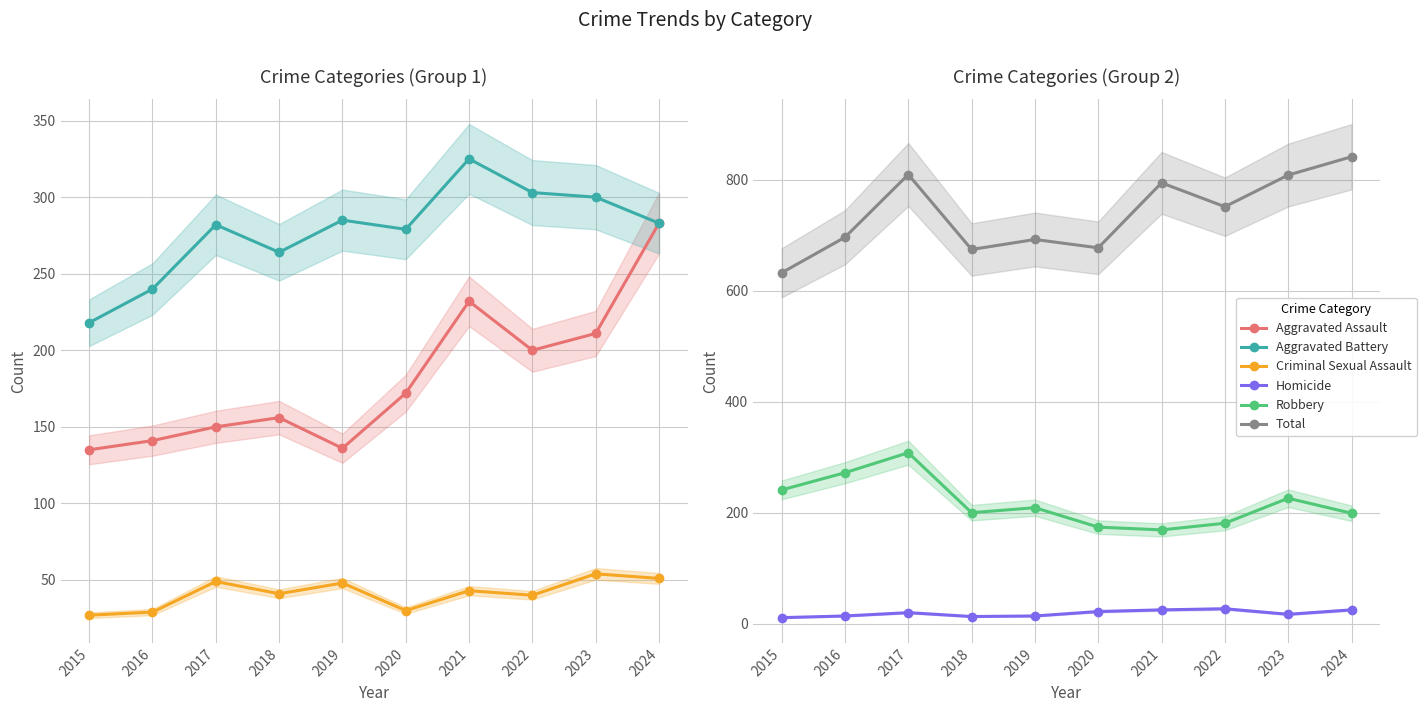

Rank the categories by Criminal Sexual Assault value from highest to lowest.

2023, 2024, 2017, 2019, 2021, 2018, 2022, 2020, 2016, 2015